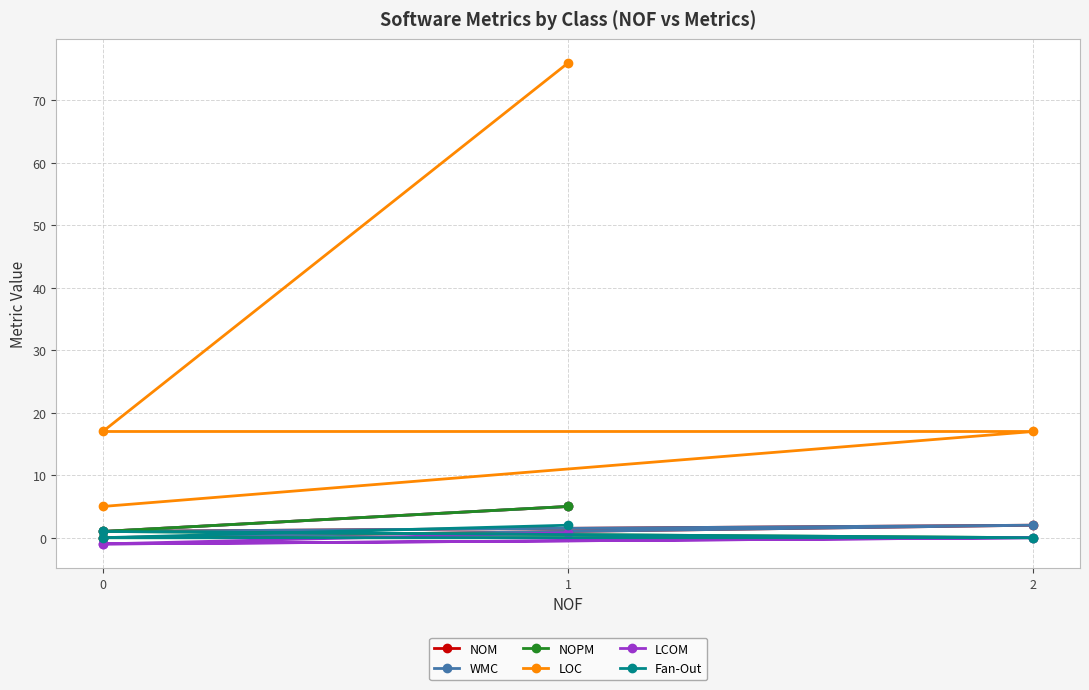

At how many categories does at least one series exceed 61?

1